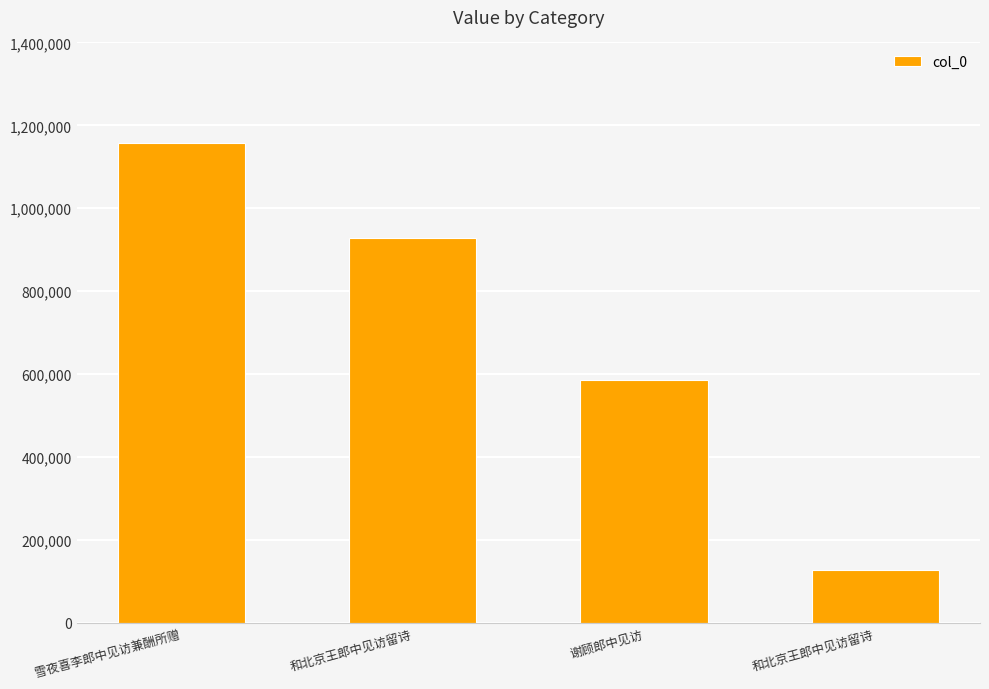

True or false: the data shows 1156547 at 雪夜喜李郎中见访兼酬所赠.

True